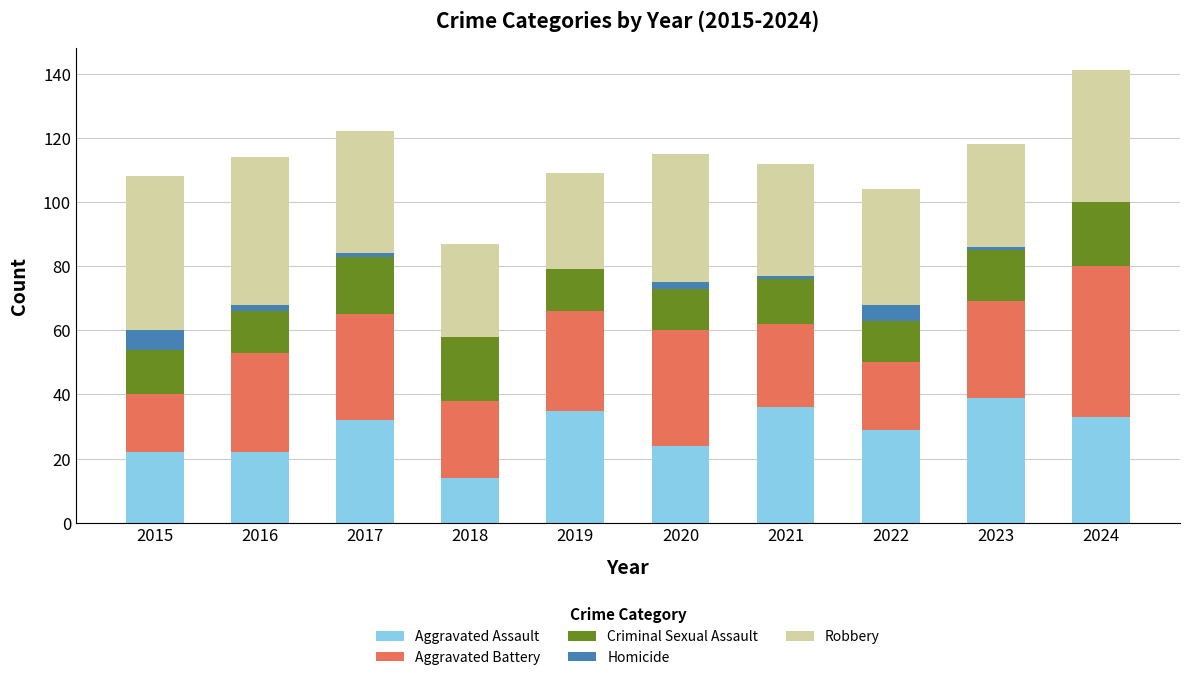

The value of Aggravated Assault at 2015 is 6. True or false?

False